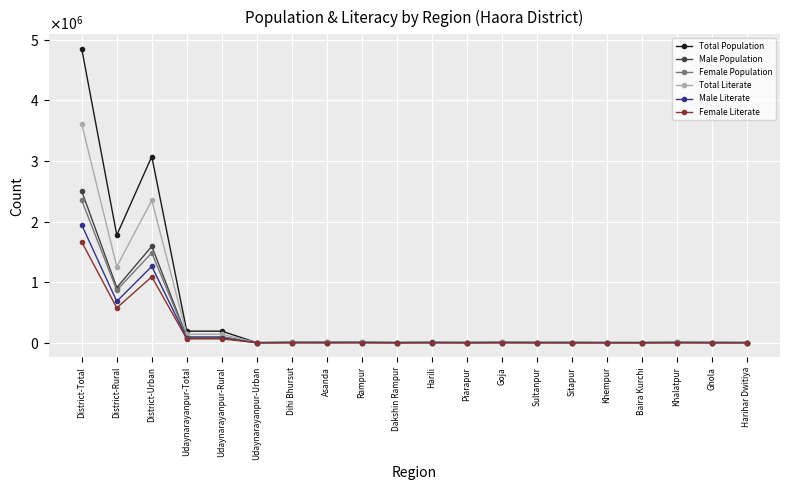

Reading left to right, transcribe all the data shown in this chart.

Total Population: District-Total=4850029	District-Rural=1775885	District-Urban=3074144	Udaynarayanpur-Total=190186	Udaynarayanpur-Rural=190186	Udaynarayanpur-Urban=0	Dihi Bhursut=4602	Asanda=3740	Rampur=4765	Dakshin Rampur=1375	Harili=3798	Piarapur=1785	Goja=4203	Sultanpur=2697	Sitapur=2451	Khempur=1415	Baira Kurchi=1185	Khalatpur=3776	Ghola=2369	Harihar Dwitiya=1580
Male Population: District-Total=2500819	District-Rural=909519	District-Urban=1591300	Udaynarayanpur-Total=97735	Udaynarayanpur-Rural=97735	Udaynarayanpur-Urban=0	Dihi Bhursut=2293	Asanda=1920	Rampur=2481	Dakshin Rampur=695	Harili=1970	Piarapur=948	Goja=2146	Sultanpur=1420	Sitapur=1271	Khempur=749	Baira Kurchi=616	Khalatpur=2040	Ghola=1181	Harihar Dwitiya=832
Female Population: District-Total=2349210	District-Rural=866366	District-Urban=1482844	Udaynarayanpur-Total=92451	Udaynarayanpur-Rural=92451	Udaynarayanpur-Urban=0	Dihi Bhursut=2309	Asanda=1820	Rampur=2284	Dakshin Rampur=680	Harili=1828	Piarapur=837	Goja=2057	Sultanpur=1277	Sitapur=1180	Khempur=666	Baira Kurchi=569	Khalatpur=1736	Ghola=1188	Harihar Dwitiya=748
Total Literate: District-Total=3605206	District-Rural=1256266	District-Urban=2348940	Udaynarayanpur-Total=138618	Udaynarayanpur-Rural=138618	Udaynarayanpur-Urban=0	Dihi Bhursut=3286	Asanda=2856	Rampur=3413	Dakshin Rampur=988	Harili=2535	Piarapur=1247	Goja=3321	Sultanpur=1924	Sitapur=1714	Khempur=1096	Baira Kurchi=964	Khalatpur=2953	Ghola=1808	Harihar Dwitiya=1195
Male Literate: District-Total=1942824	District-Rural=682352	District-Urban=1260472	Udaynarayanpur-Total=76012	Udaynarayanpur-Rural=76012	Udaynarayanpur-Urban=0	Dihi Bhursut=1767	Asanda=1593	Rampur=1937	Dakshin Rampur=552	Harili=1456	Piarapur=742	Goja=1801	Sultanpur=1113	Sitapur=982	Khempur=631	Baira Kurchi=535	Khalatpur=1665	Ghola=940	Harihar Dwitiya=688
Female Literate: District-Total=1662382	District-Rural=573914	District-Urban=1088468	Udaynarayanpur-Total=62606	Udaynarayanpur-Rural=62606	Udaynarayanpur-Urban=0	Dihi Bhursut=1519	Asanda=1263	Rampur=1476	Dakshin Rampur=436	Harili=1079	Piarapur=505	Goja=1520	Sultanpur=811	Sitapur=732	Khempur=465	Baira Kurchi=429	Khalatpur=1288	Ghola=868	Harihar Dwitiya=507